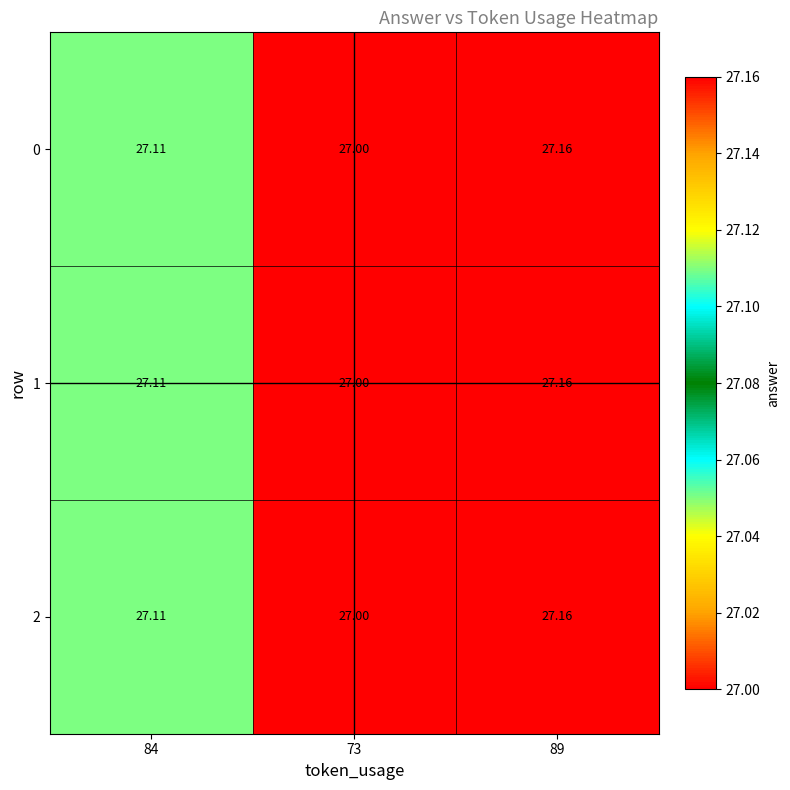

What is the smallest value displayed?

27.0